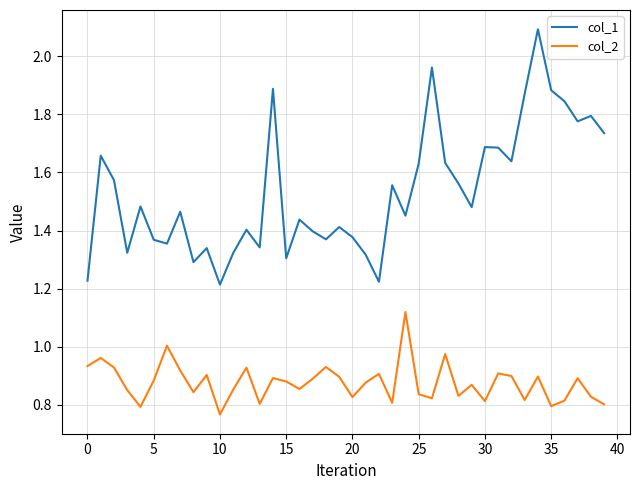

True or false: col_2 has more than 0 interior local peaks.

True